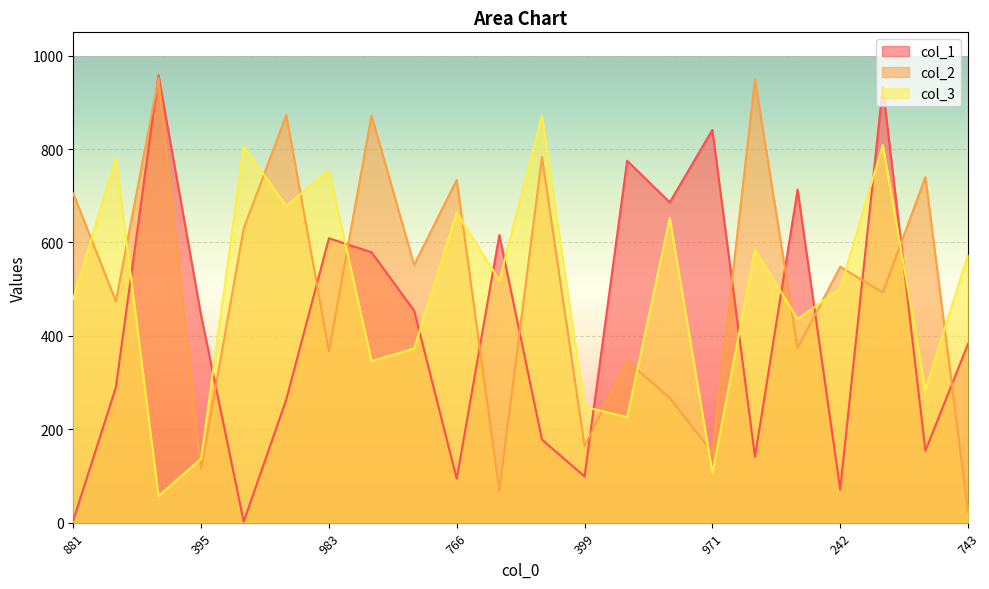

What is the spread (max minus min) of values at 823?

549